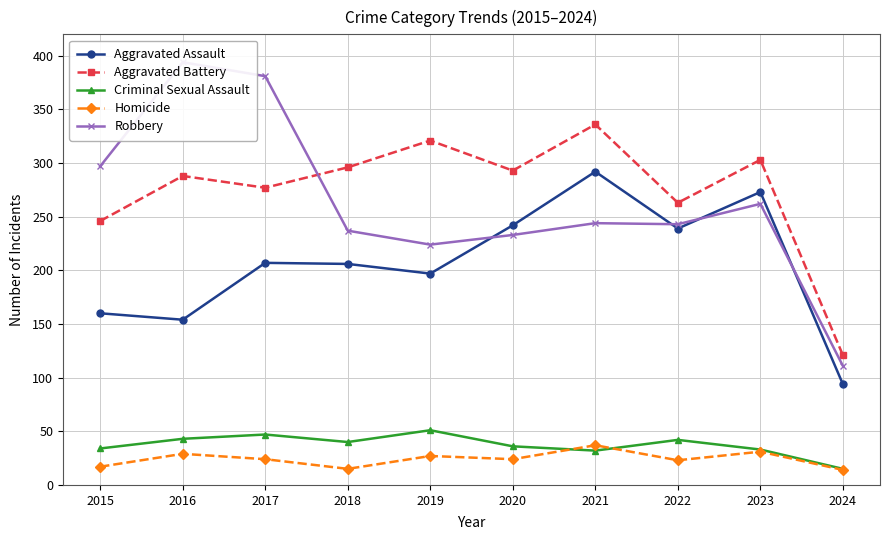

True or false: Criminal Sexual Assault and Robbery intersect in this chart.

False